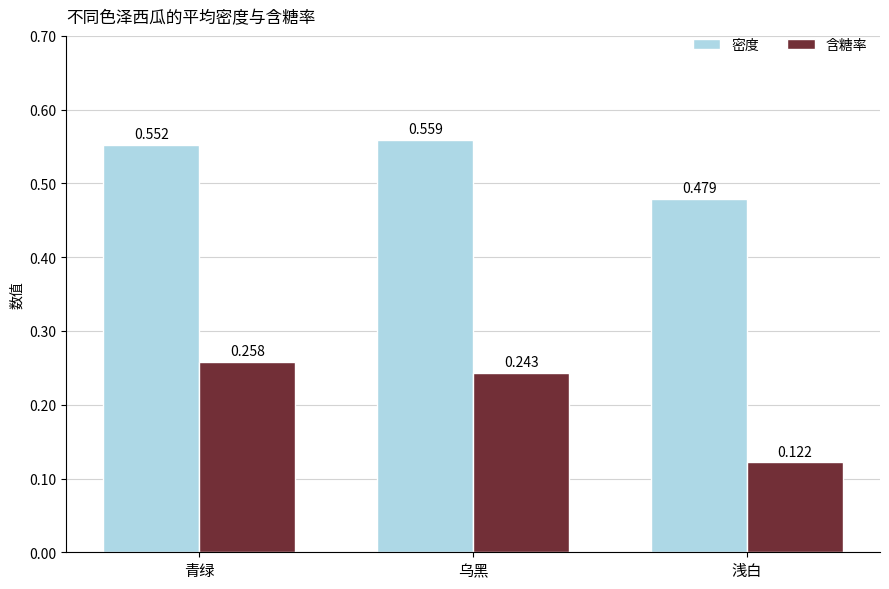

List the series in order of their overall mean, lowest first.

含糖率, 密度